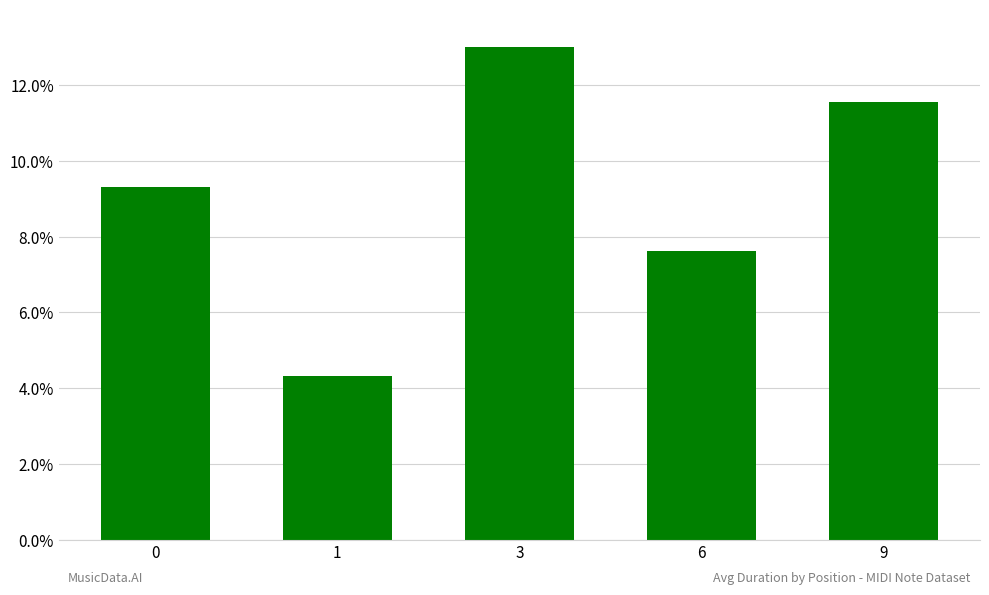

Which has a higher value, 9 or 6?

9